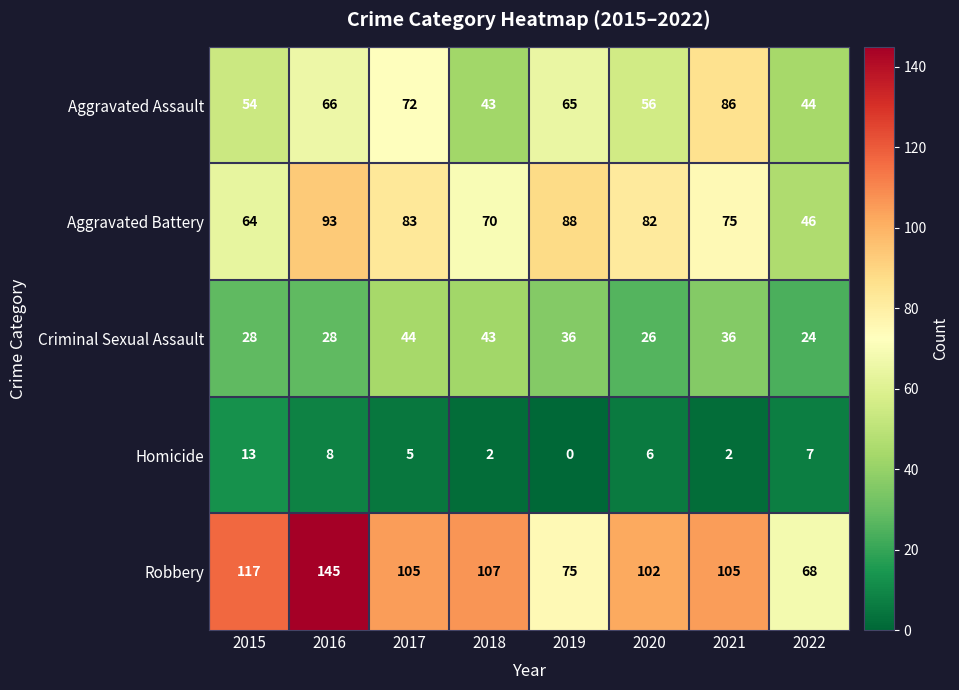

Which series has the widest spread of values?

Robbery